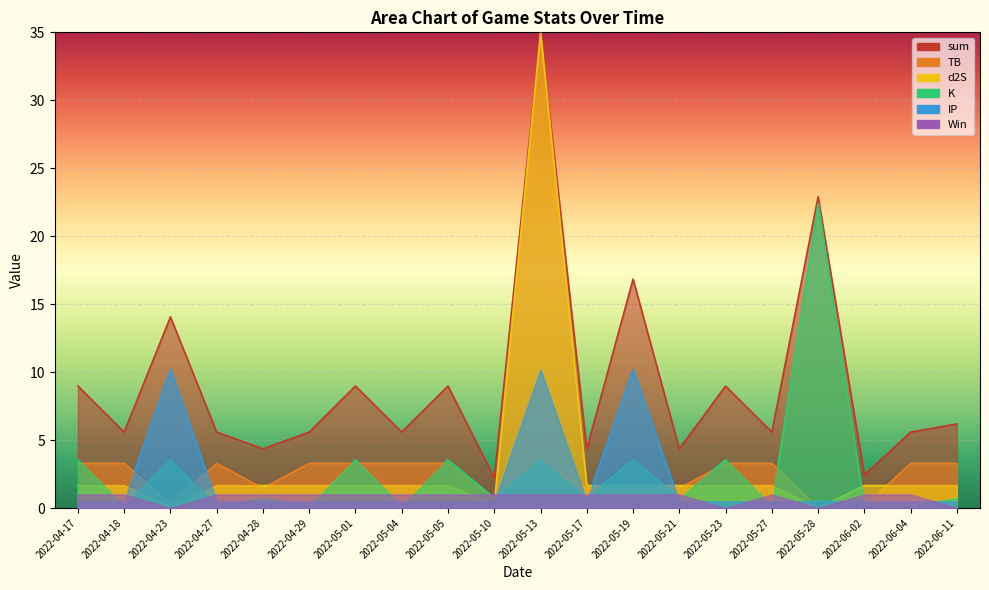

Reading left to right, extract all data points from this chart.

TB: 3.3	3.3	0.3	3.3	1.5	3.3	3.3	3.3	3.3	0.7	3.3	1.5	1.5	1.5	3.3	3.3	0.0	0.1	3.3	3.3
d2S: 1.7	1.7	0.0	1.7	1.7	1.7	1.7	1.7	1.7	0.3	35.0	1.7	1.7	1.7	1.7	1.7	0.0	1.7	1.7	1.7
K: 3.5	0.1	3.5	0.1	0.8	0.1	3.5	0.1	3.5	0.8	3.5	0.8	3.5	0.8	3.5	0.1	22.4	0.1	0.1	0.8
IP: 0.5	0.5	10.2	0.5	0.5	0.5	0.5	0.5	0.5	0.5	10.2	0.5	10.2	0.5	0.5	0.5	0.5	0.5	0.5	0.5
Win: 1.0	1.0	0.0	1.0	1.0	1.0	1.0	1.0	1.0	1.0	1.0	1.0	1.0	1.0	0.0	1.0	0.0	1.0	1.0	0.0